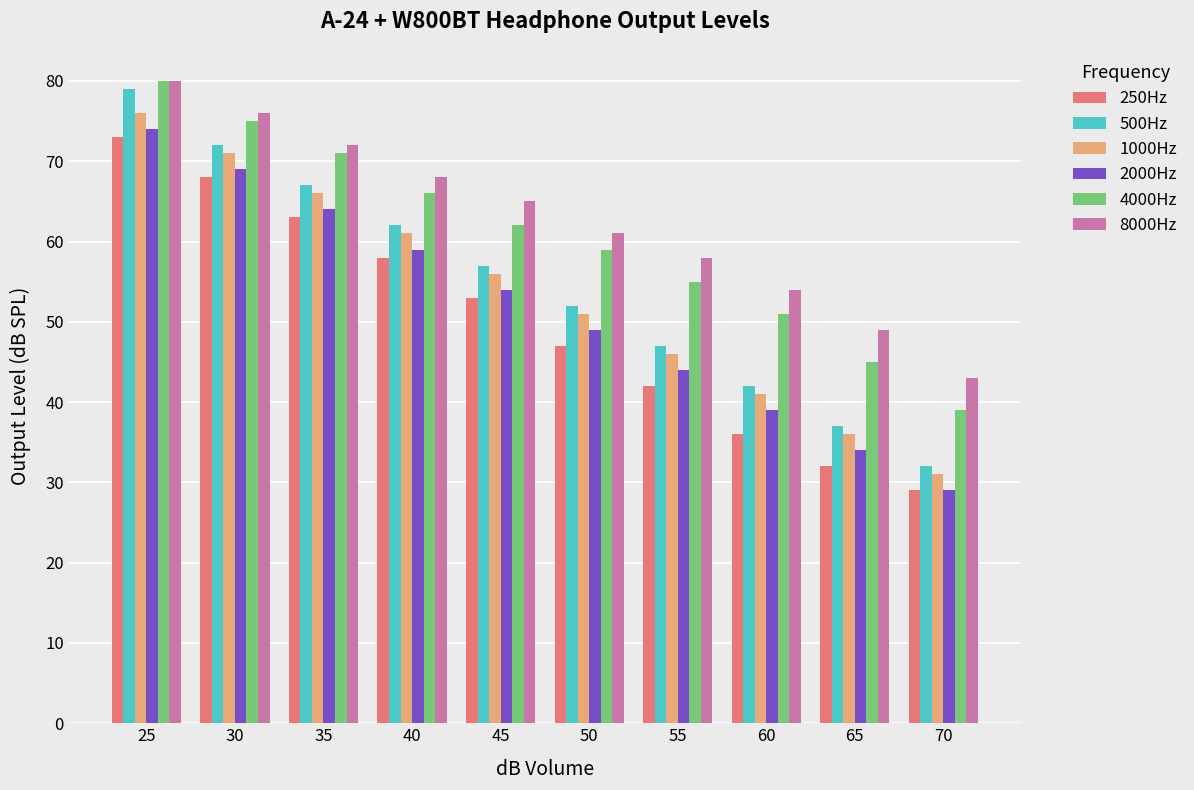

What value does the 1000Hz series have at 50, to the nearest 10?

50